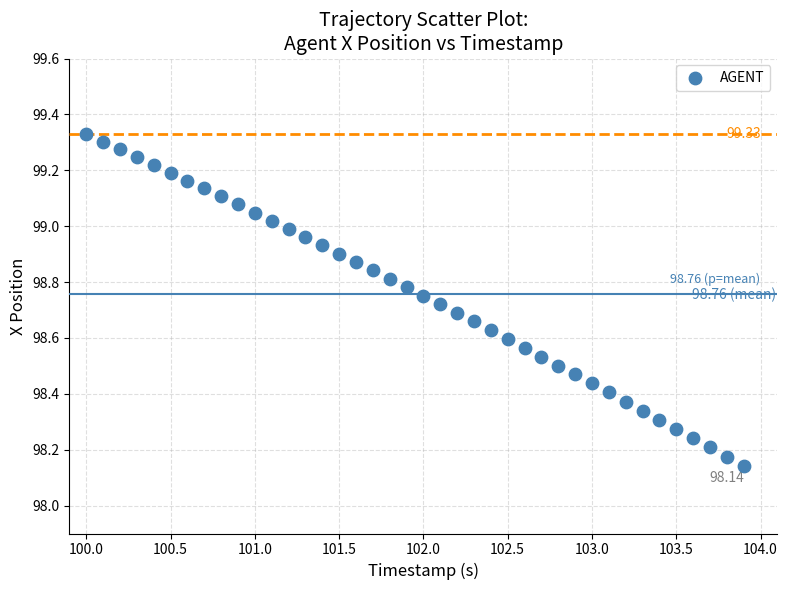

What is the range of Y values (max minus min)?

1.2